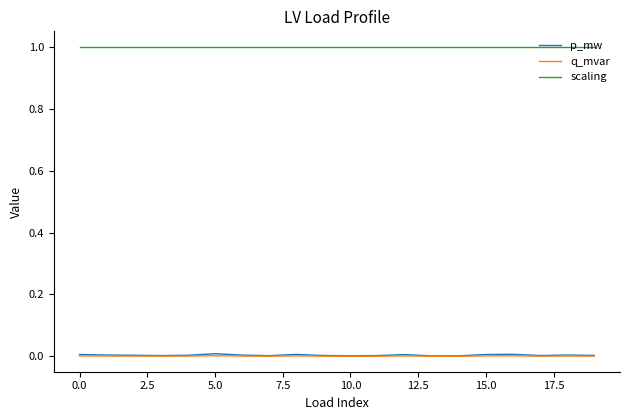

Which series has the largest range (max minus min)?

p_mw